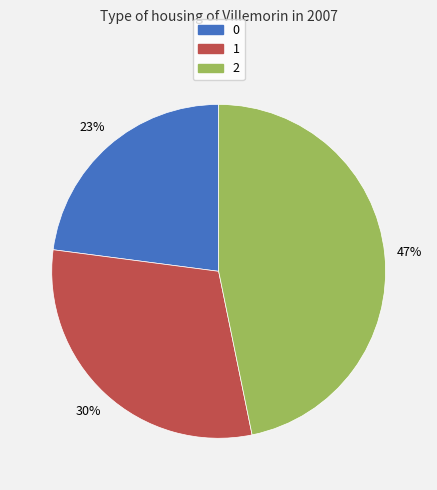

To the nearest percent, what is the difference between the 1 and 2 slice percentages?

17%